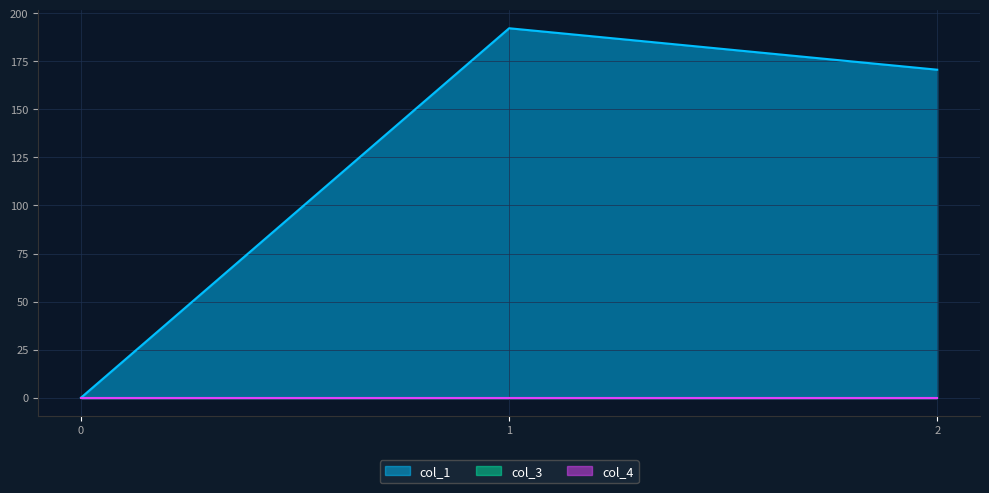

Does the chart display data point markers on the line(s)?

No